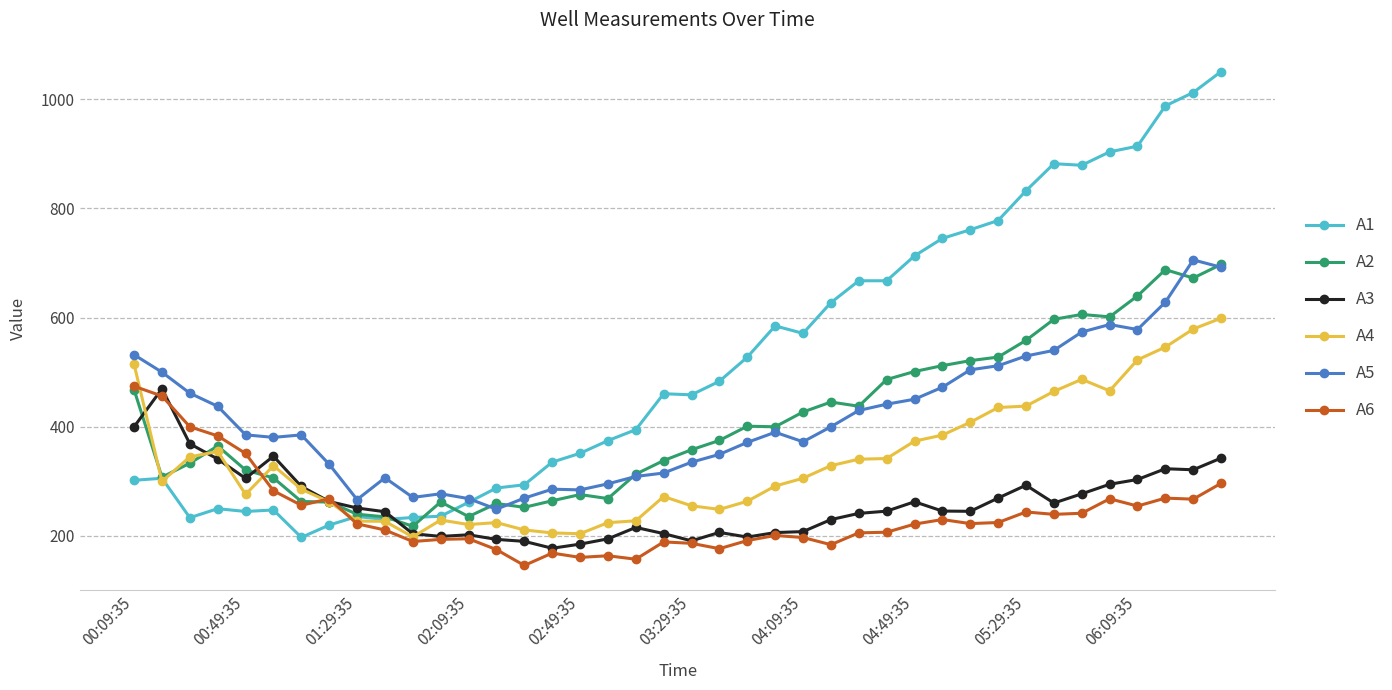

True or false: A4 has more than 0 interior local peaks.

True